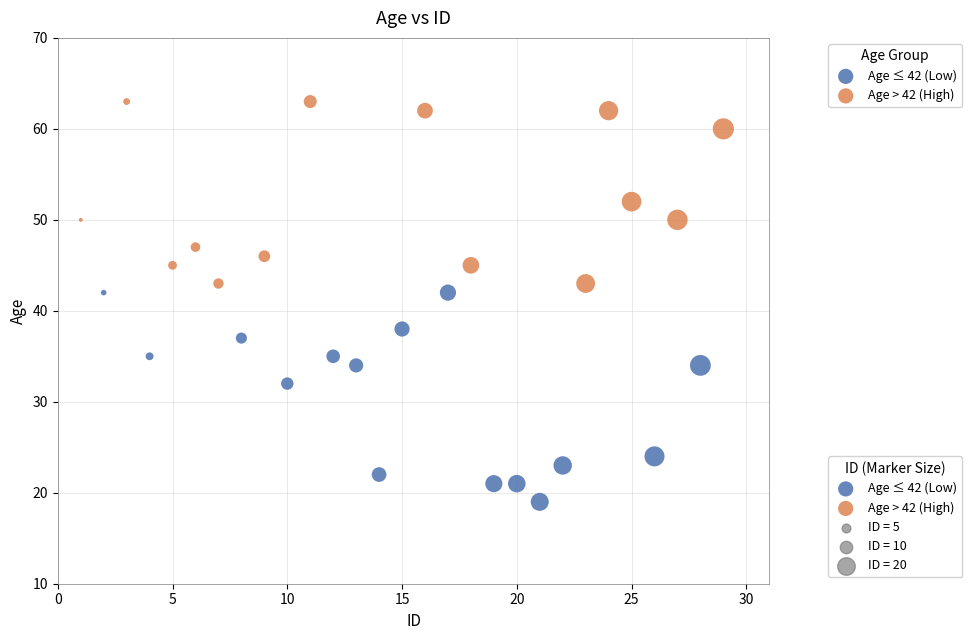

Which series has the widest spread of Y values?

Age ≤ 42 (Low)